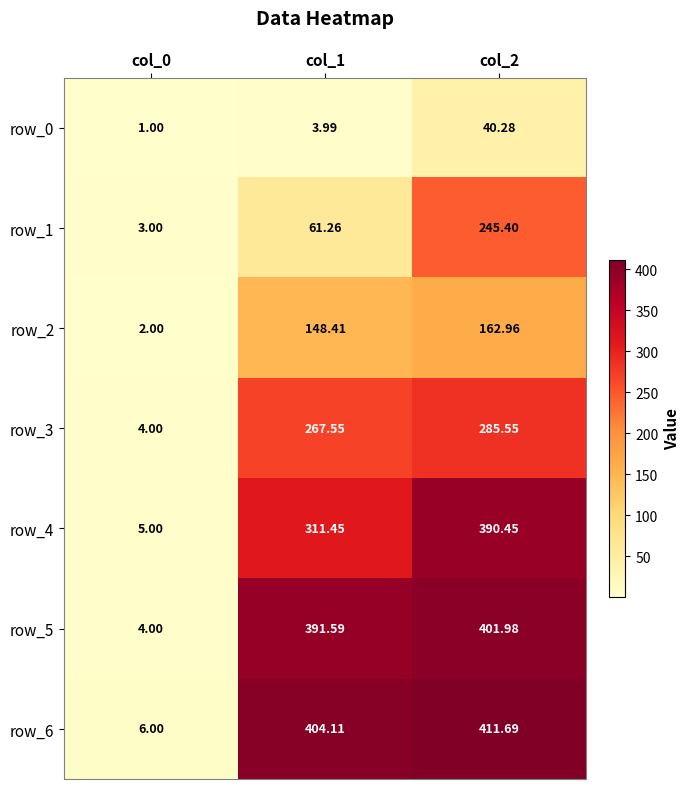

At which category is the sum across all series the highest?

col_2